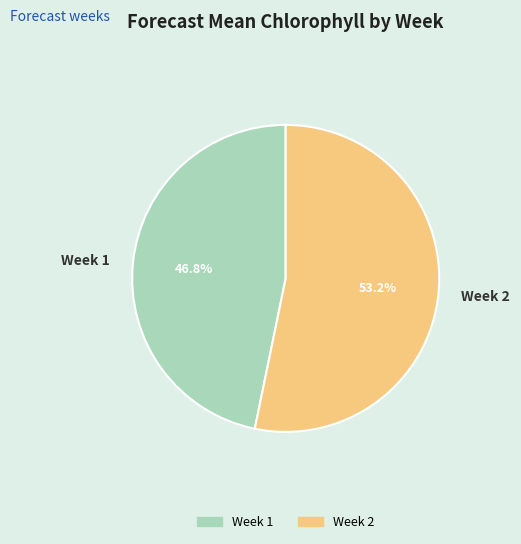

What percentage is NOT represented by Week 2?

46.8%